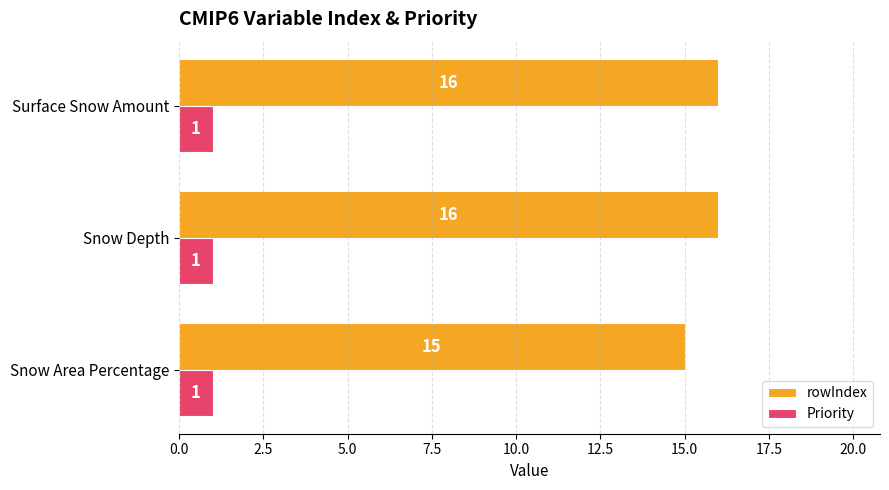

List the series in order of their overall mean, highest first.

rowIndex, Priority